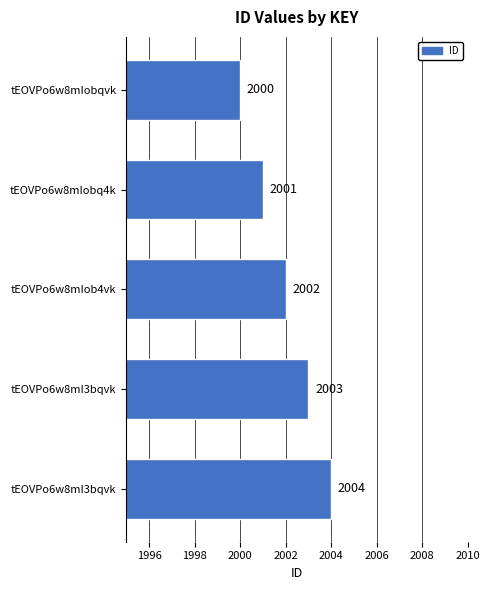

How many series are shown in this chart?

1